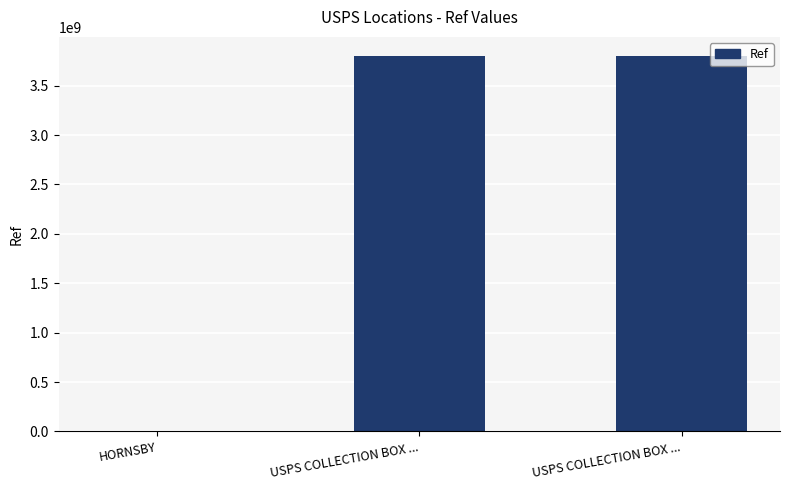

How many categories are shown in the chart?

3